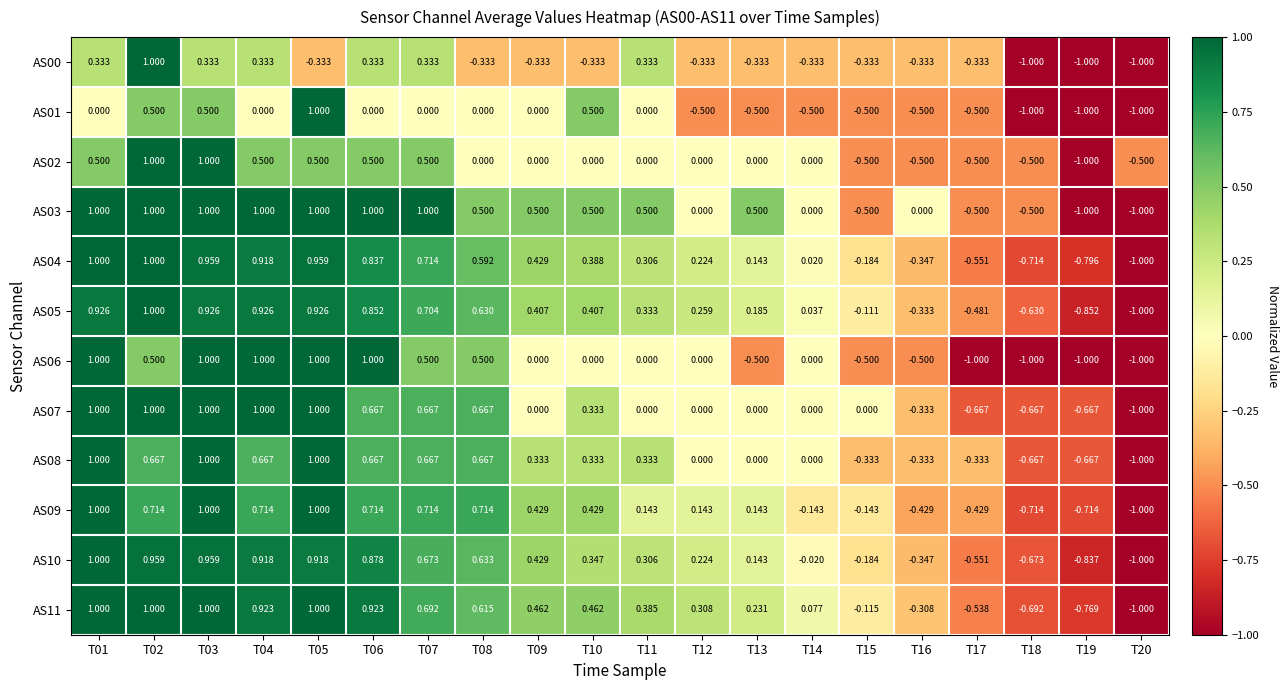

Is the value of AS08 at T20 greater than the value of AS11 at T06?

No